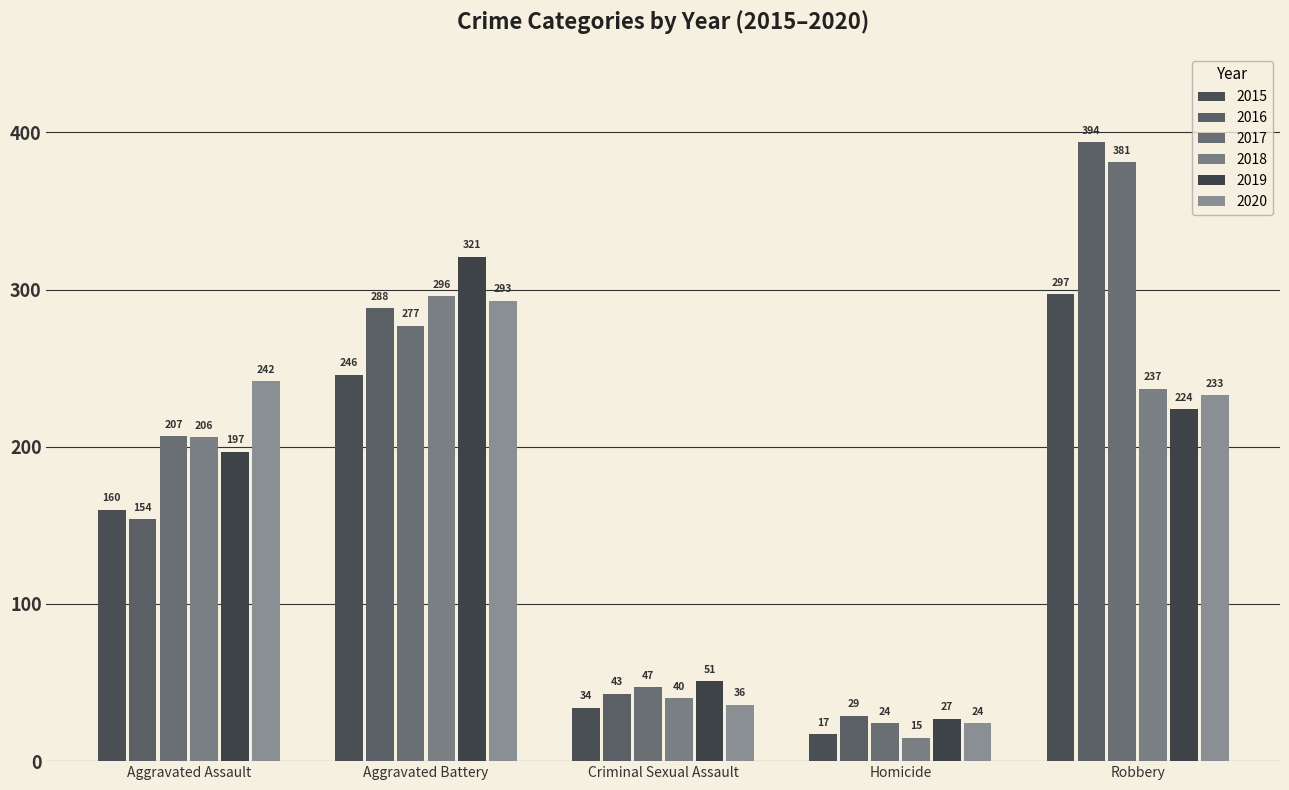

Reading left to right, transcribe all the data shown in this chart.

2015: Aggravated Assault=160	Aggravated Battery=246	Criminal Sexual Assault=34	Homicide=17	Robbery=297
2016: Aggravated Assault=154	Aggravated Battery=288	Criminal Sexual Assault=43	Homicide=29	Robbery=394
2017: Aggravated Assault=207	Aggravated Battery=277	Criminal Sexual Assault=47	Homicide=24	Robbery=381
2018: Aggravated Assault=206	Aggravated Battery=296	Criminal Sexual Assault=40	Homicide=15	Robbery=237
2019: Aggravated Assault=197	Aggravated Battery=321	Criminal Sexual Assault=51	Homicide=27	Robbery=224
2020: Aggravated Assault=242	Aggravated Battery=293	Criminal Sexual Assault=36	Homicide=24	Robbery=233